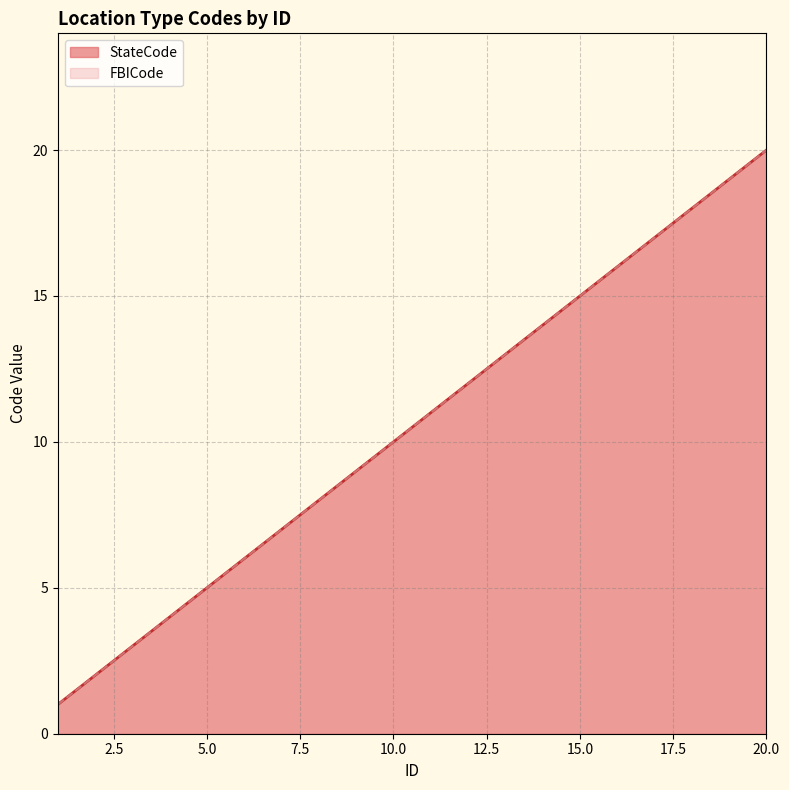

What is the total value across all series at 6?

12